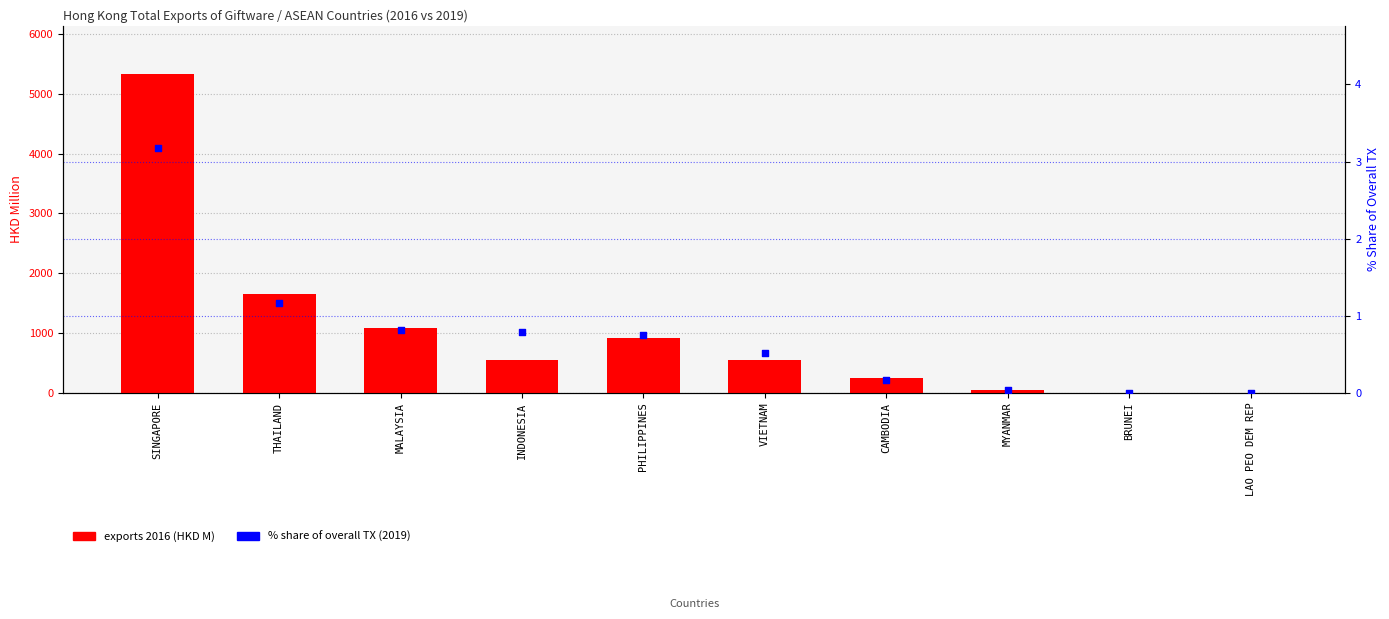

Which series has the largest total across all categories?

2016 exports (HKD M)